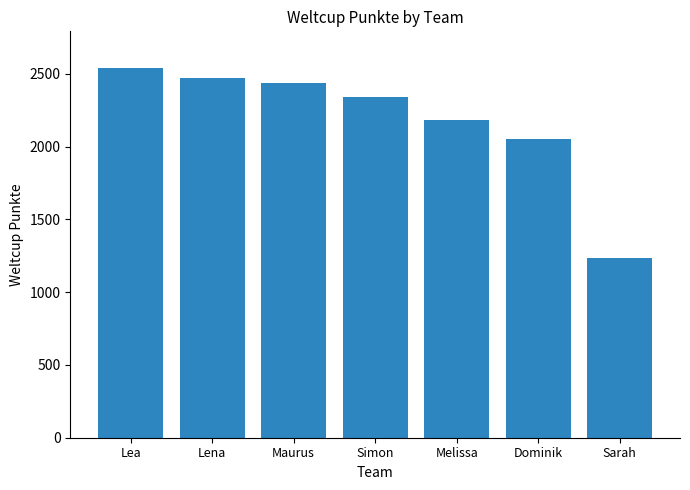

What position from the right is Simon?

4